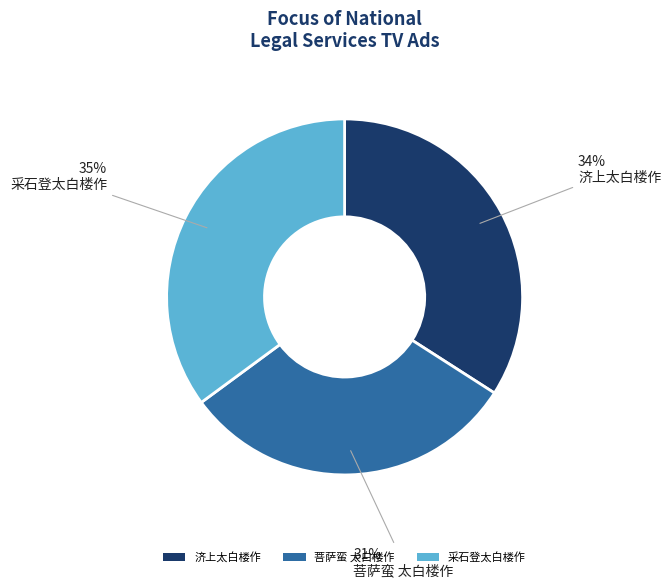

To the nearest percent, what is the difference between the 济上太白楼作 and 菩萨蛮 太白楼作 slice percentages?

3%